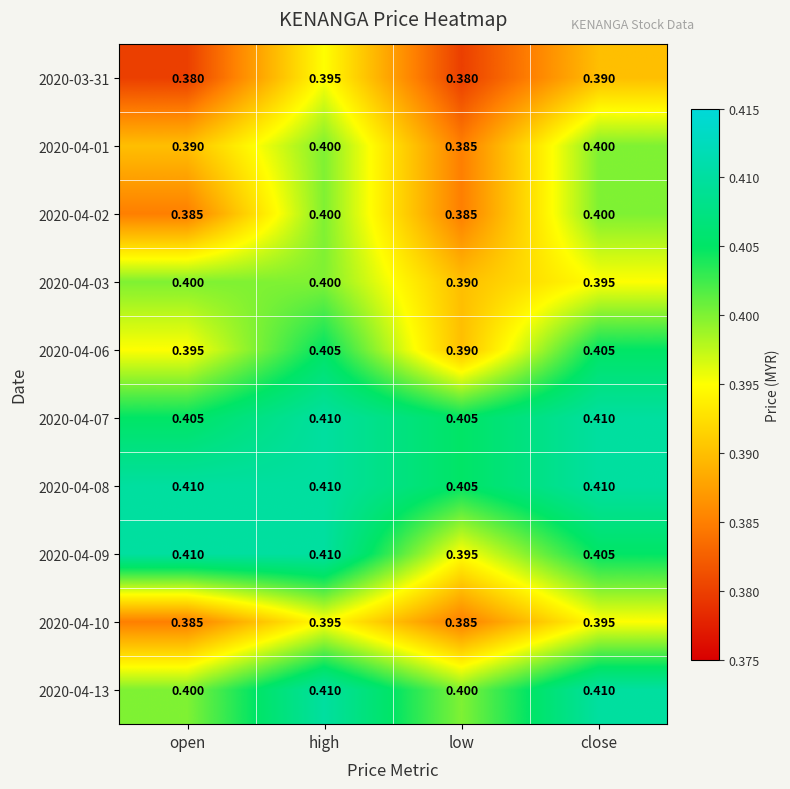

What is the smallest value displayed?

0.4